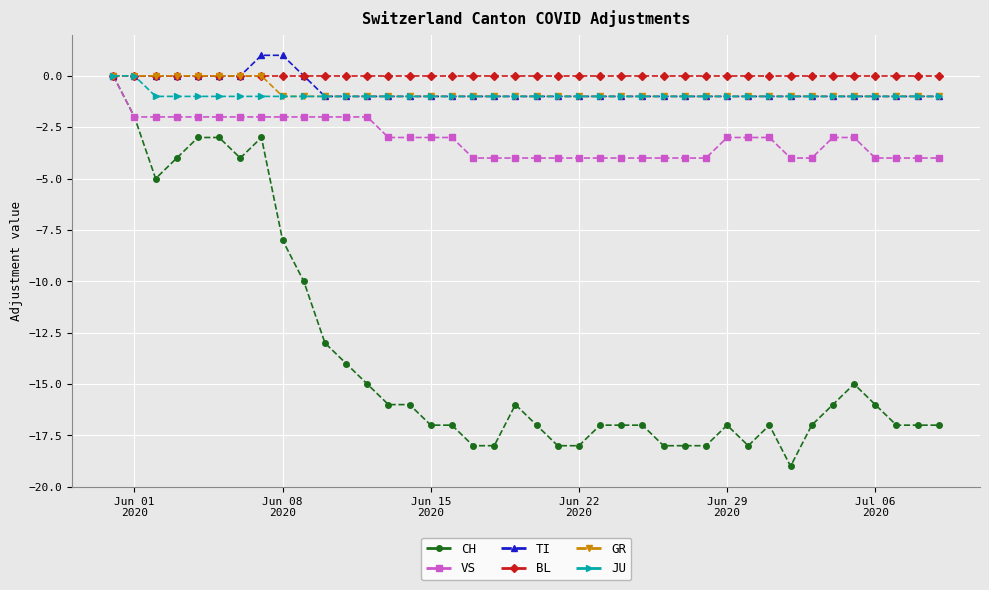

Which series has the largest range (max minus min)?

CH